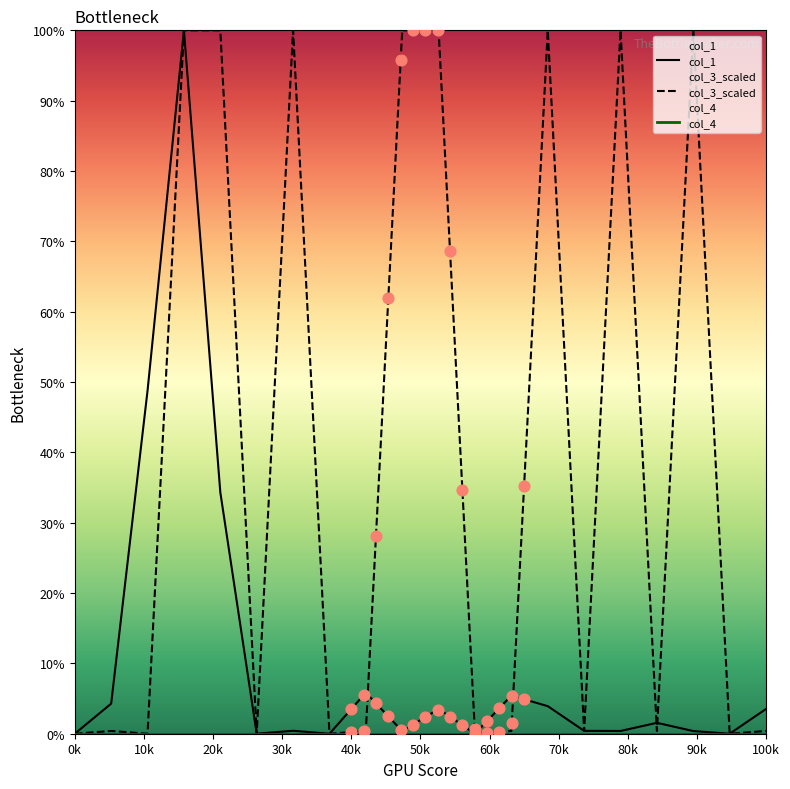

Which series has the largest total across all categories?

col_3_scaled